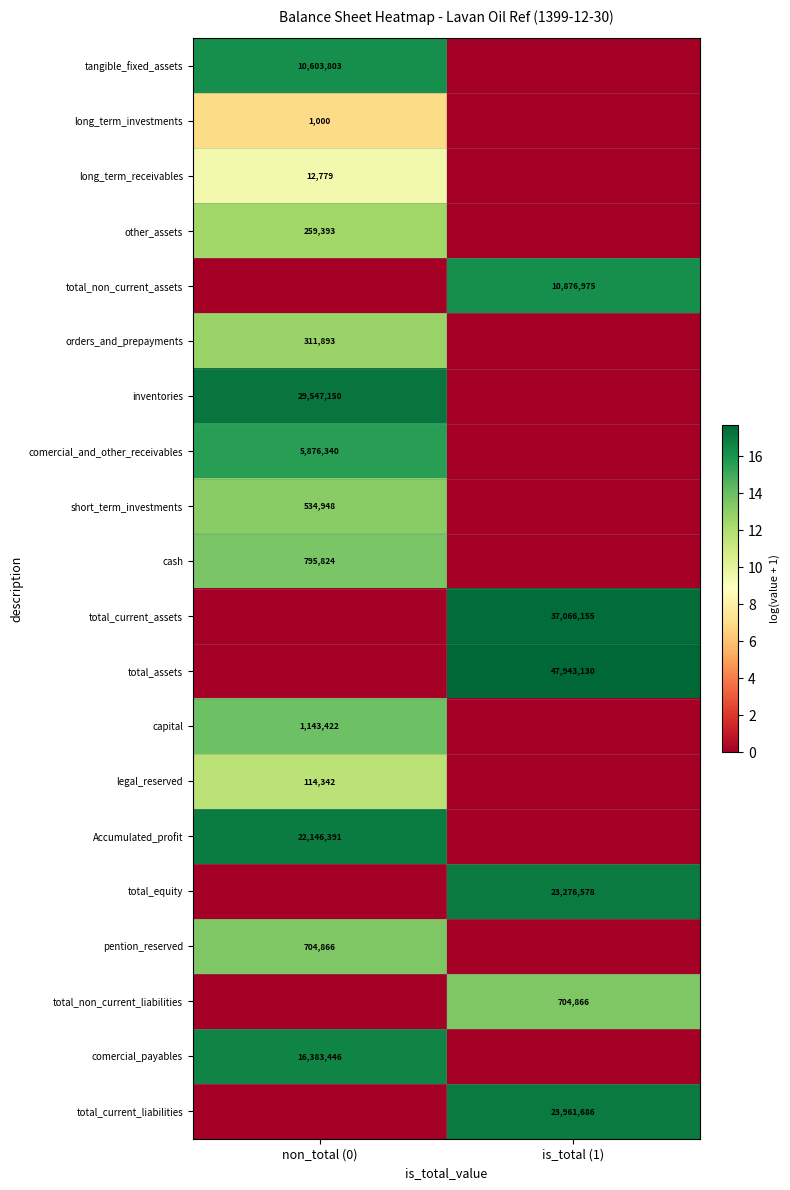

The value of legal_reserved at non_total (0) is 39402. True or false?

False